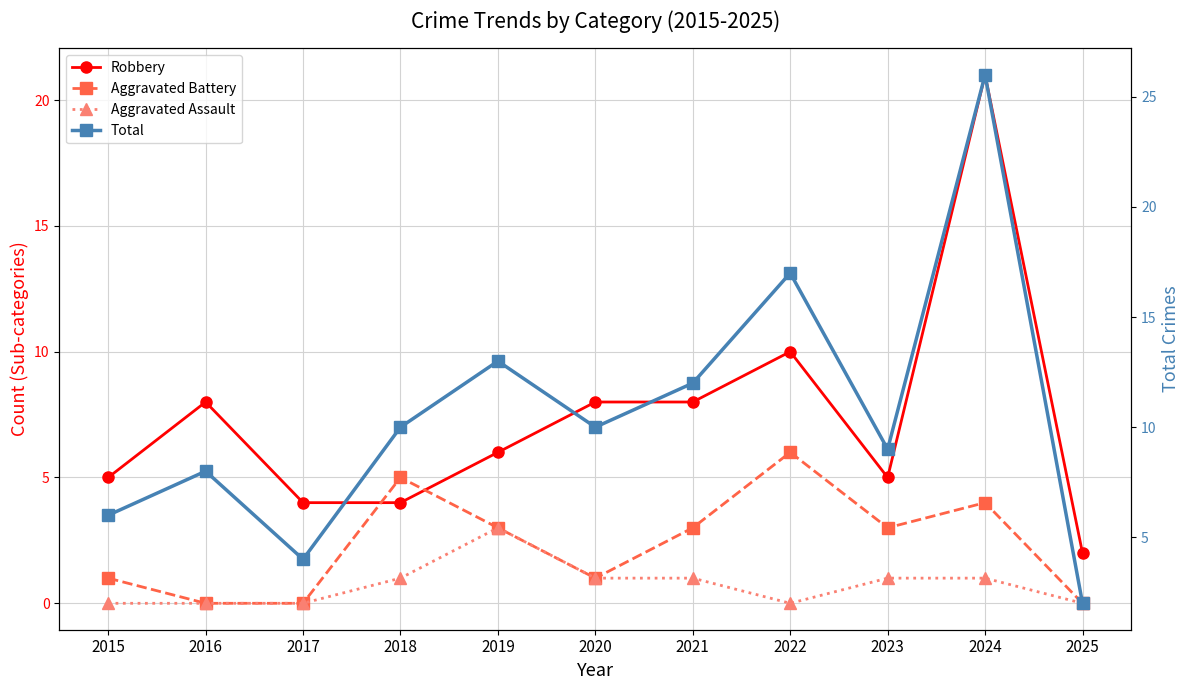

At how many categories does at least one series exceed 20?

1